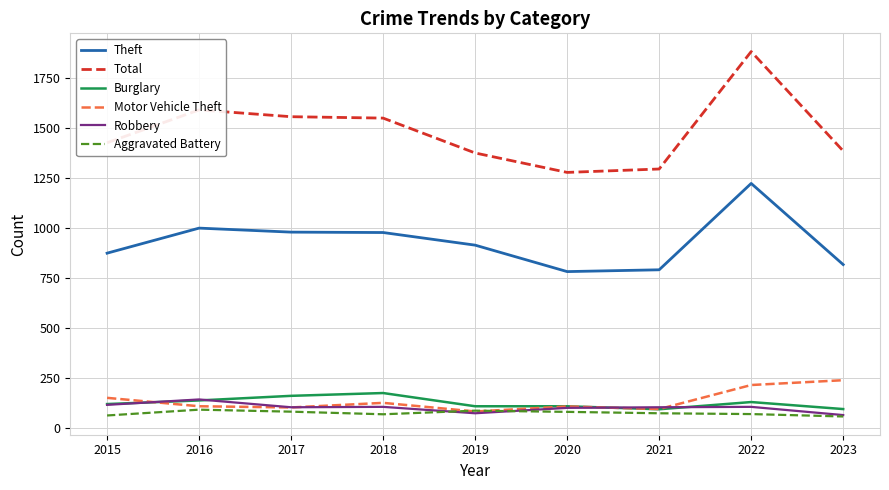

Is this an area chart (filled region under the line)?

No